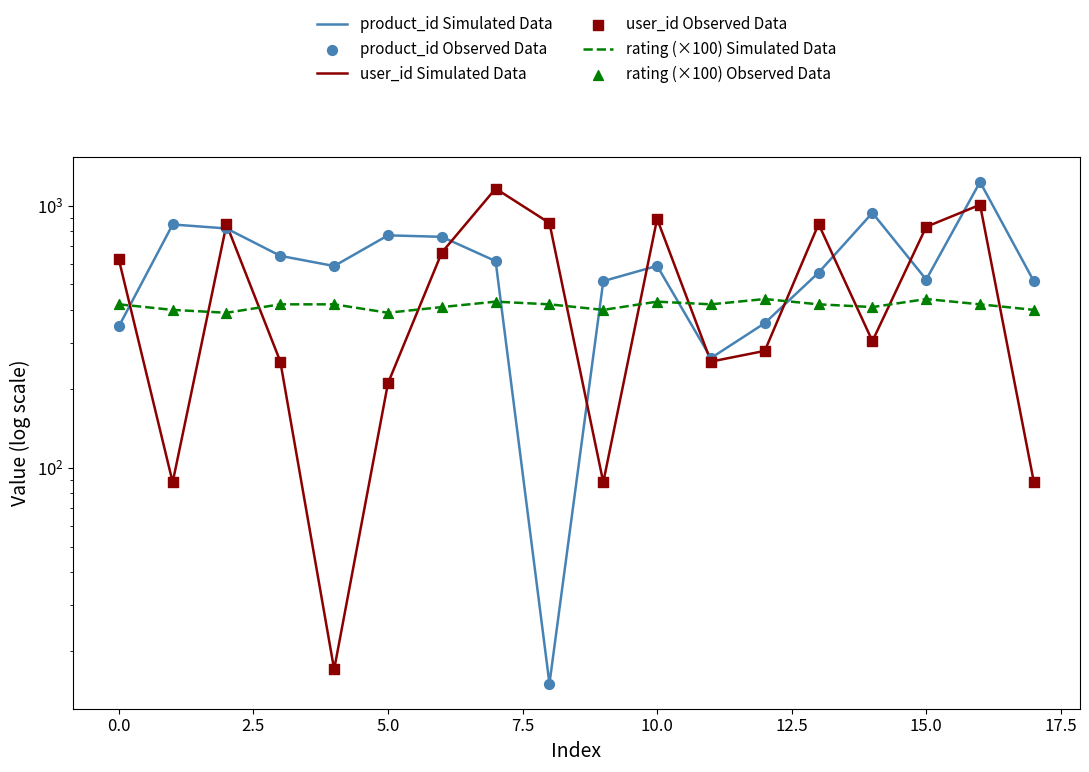

What are all the series names shown in the legend?

product_id Simulated Data, user_id Simulated Data, rating (×100) Simulated Data, product_id Observed Data, user_id Observed Data, rating (×100) Observed Data